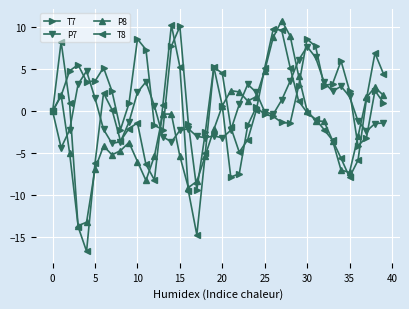

Which series has the largest total across all categories?

T7